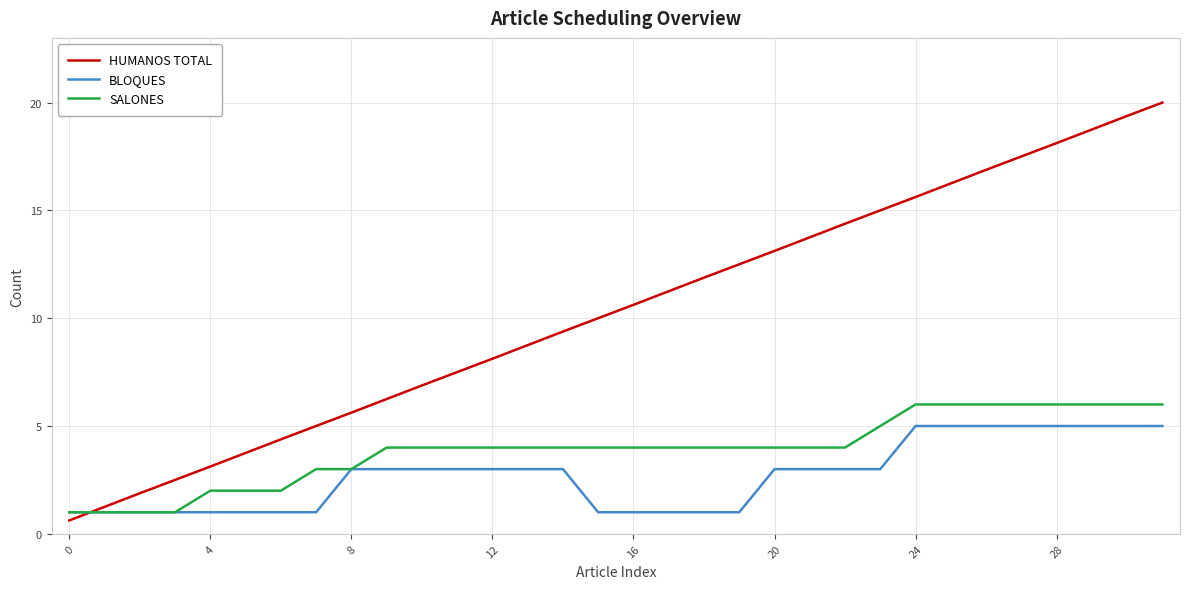

Which series has the largest total across all categories?

HUMANOS TOTAL